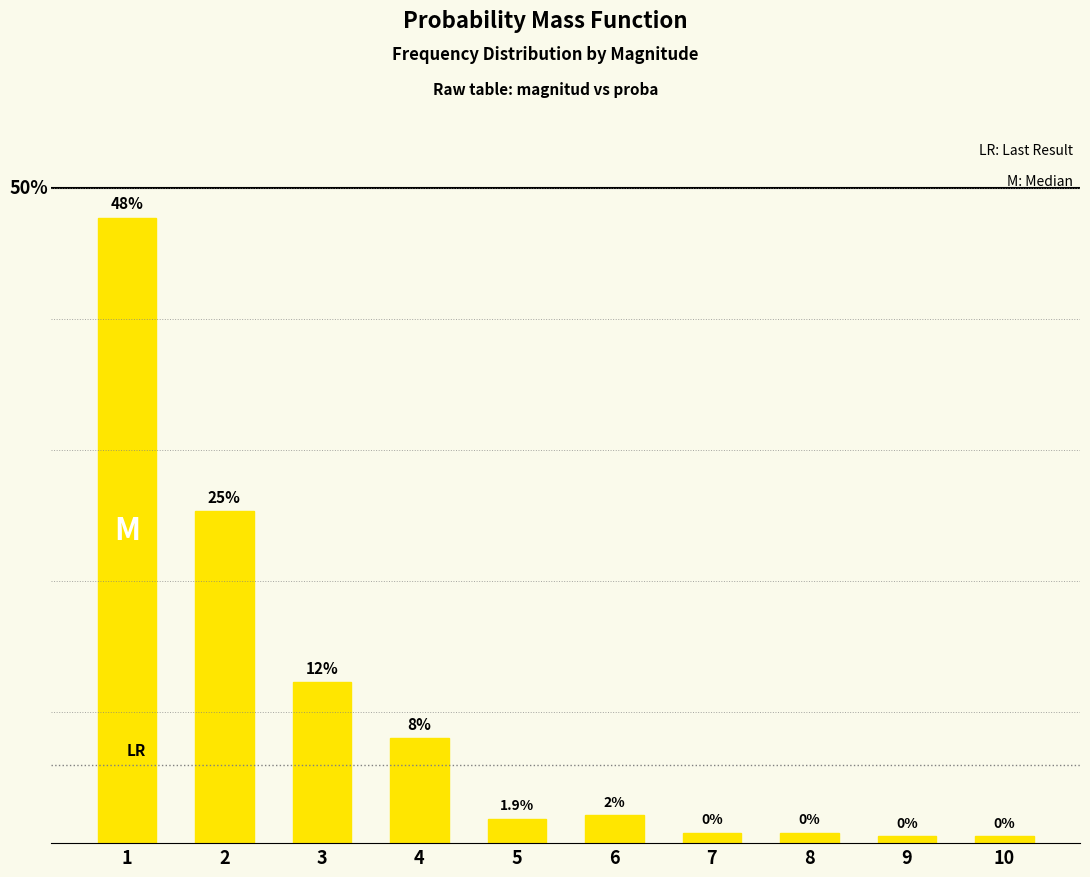

What is the sum of all values?

1.0